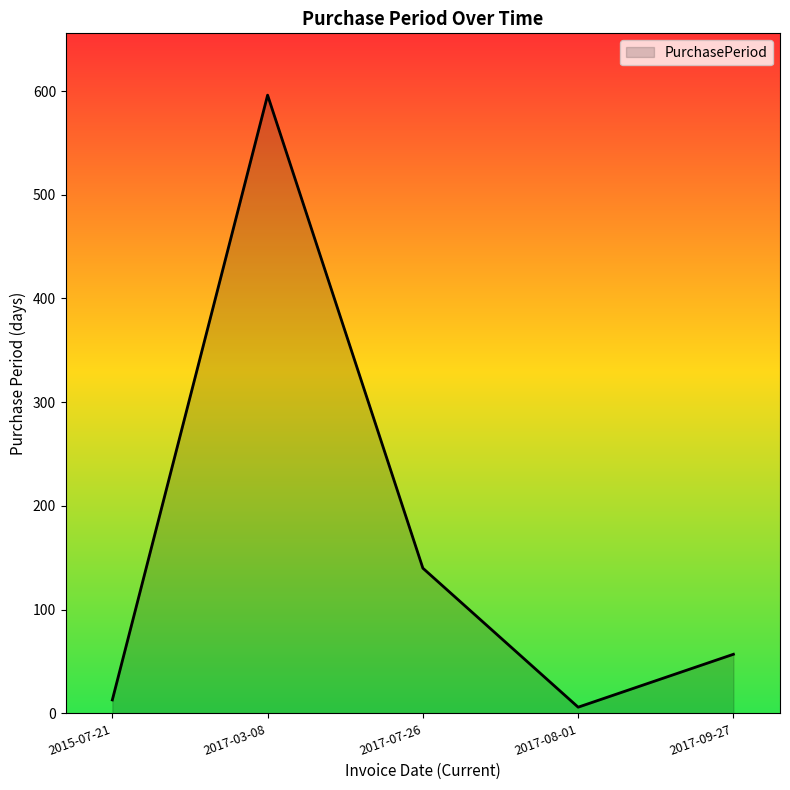

Reading left to right, what are all the values shown in this chart?

2015-07-21=13	2017-03-08=596	2017-07-26=140	2017-08-01=6	2017-09-27=57